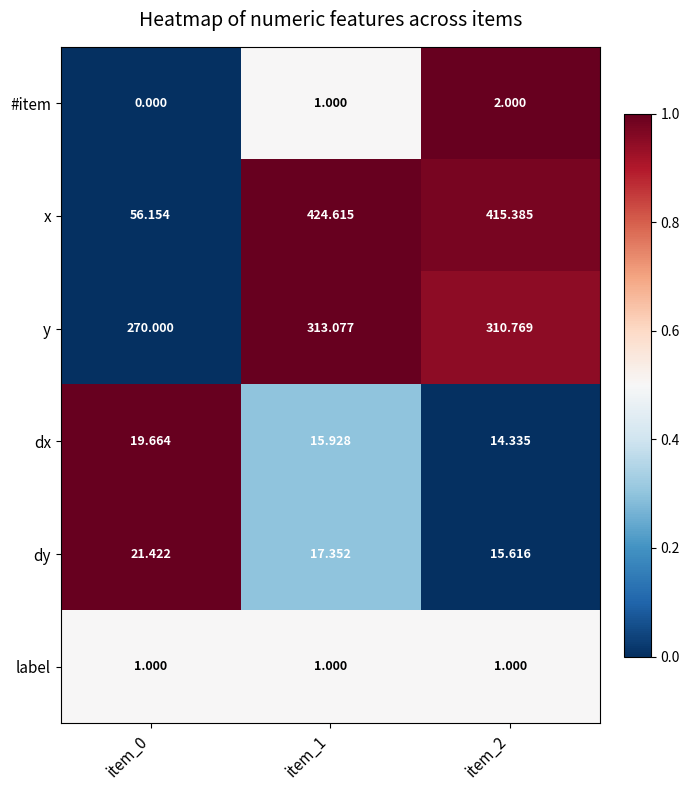

Rank the series at item_2 from highest to lowest value.

x, y, dy, dx, #item, label